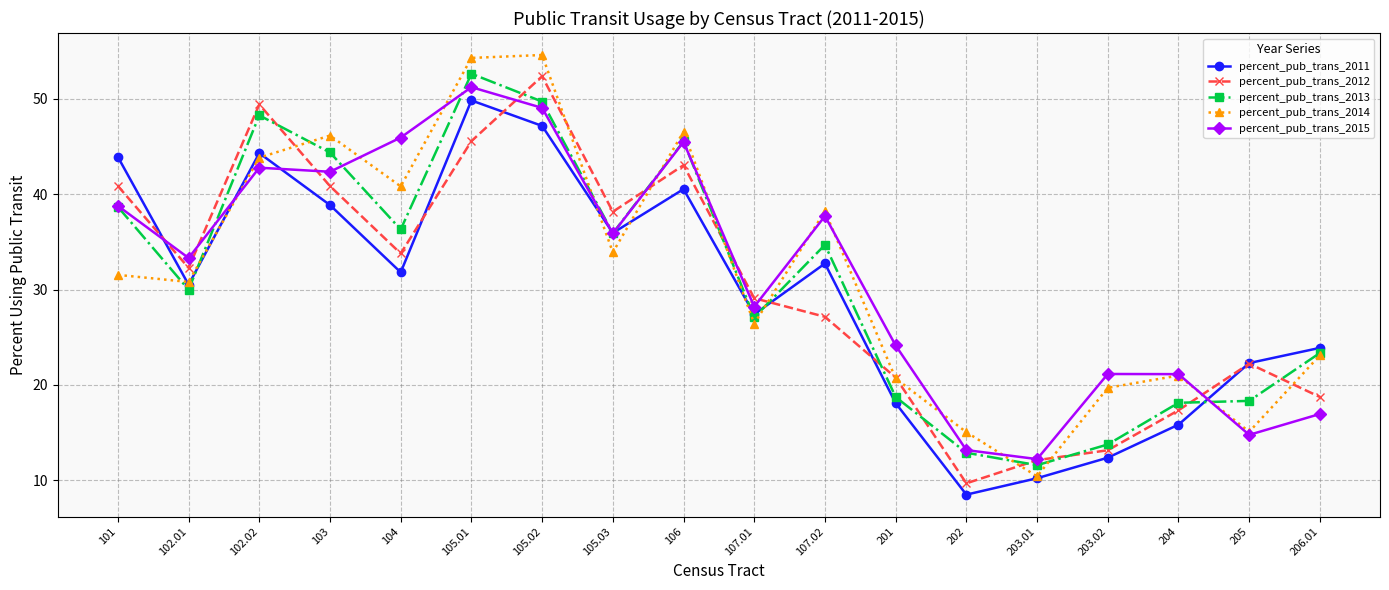

True or false: percent_pub_trans_2013 has more than 0 points higher than both neighbors.

True